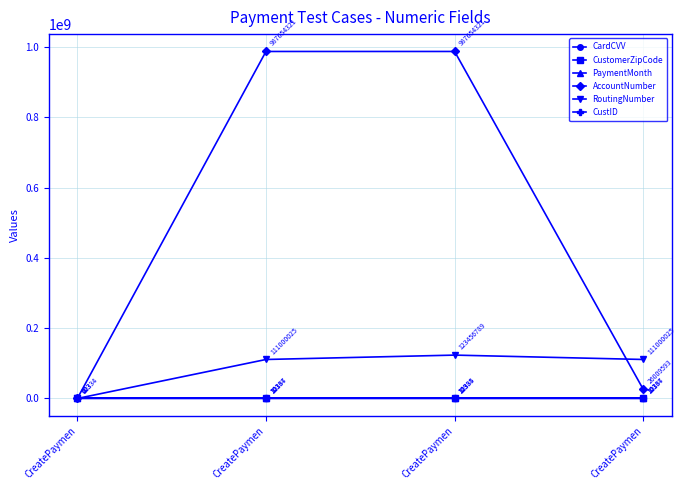

At which label is PaymentMonth closest to 10?

CreatePaymen